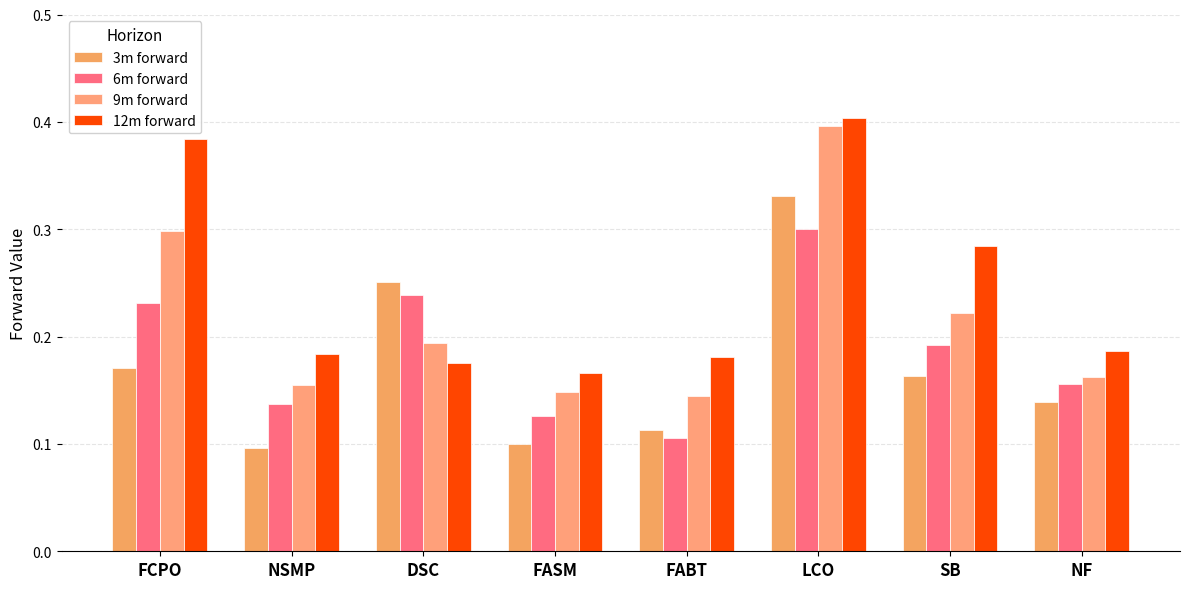

True or false: 9m forward has a value of 0.3 at FCPO.

True